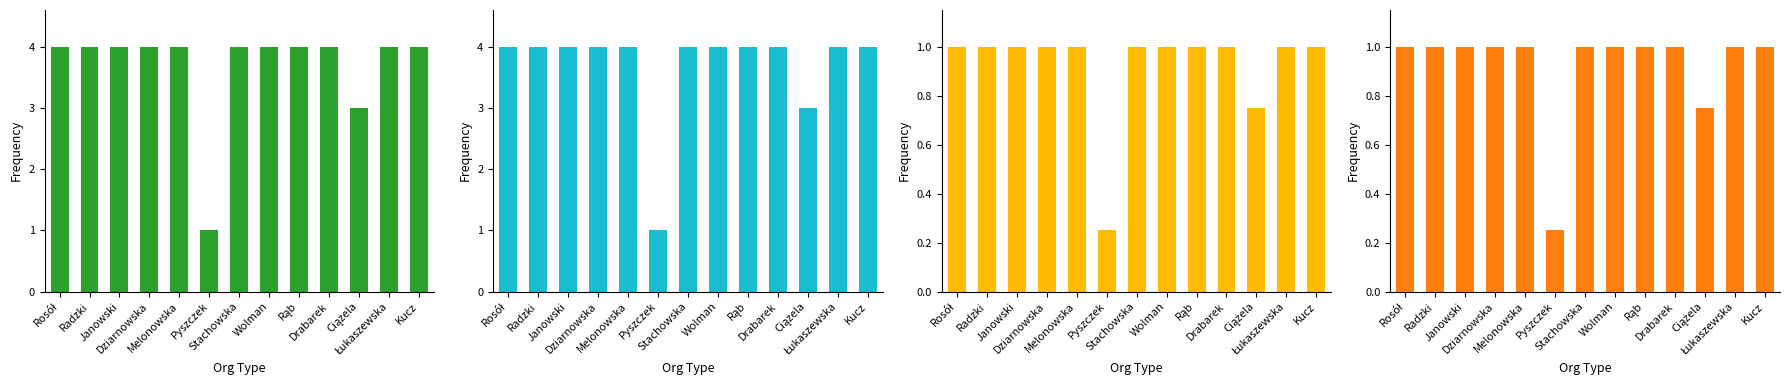

What is the maximum value shown in the chart?

4.0